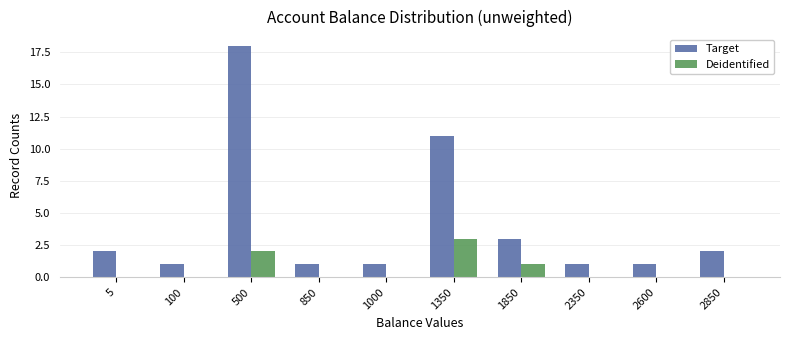

What is the approximate value of Target at 1350?

11